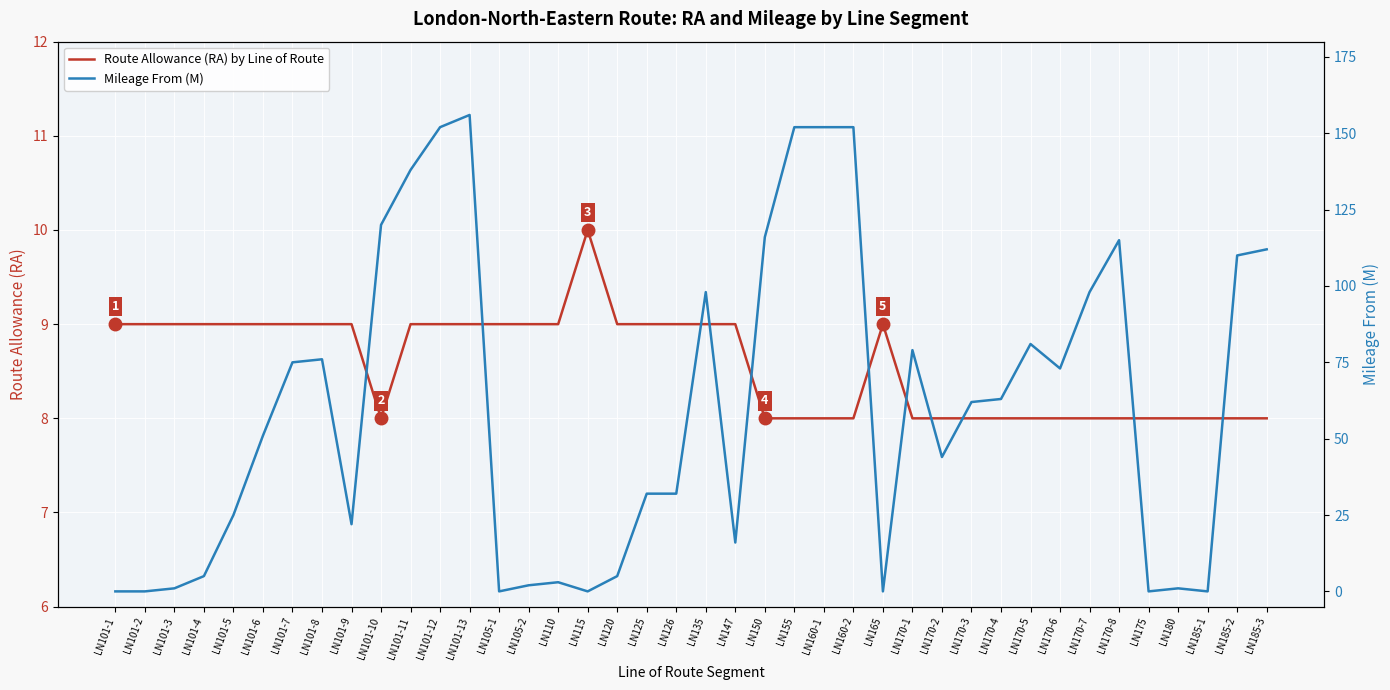

How many distinct data groups are displayed?

2